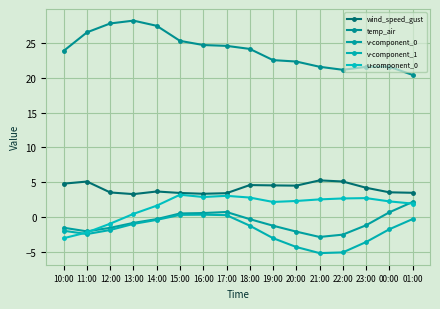

What are all the series names shown in the legend?

wind_speed_gust, temp_air, v-component_0, v-component_1, u-component_0